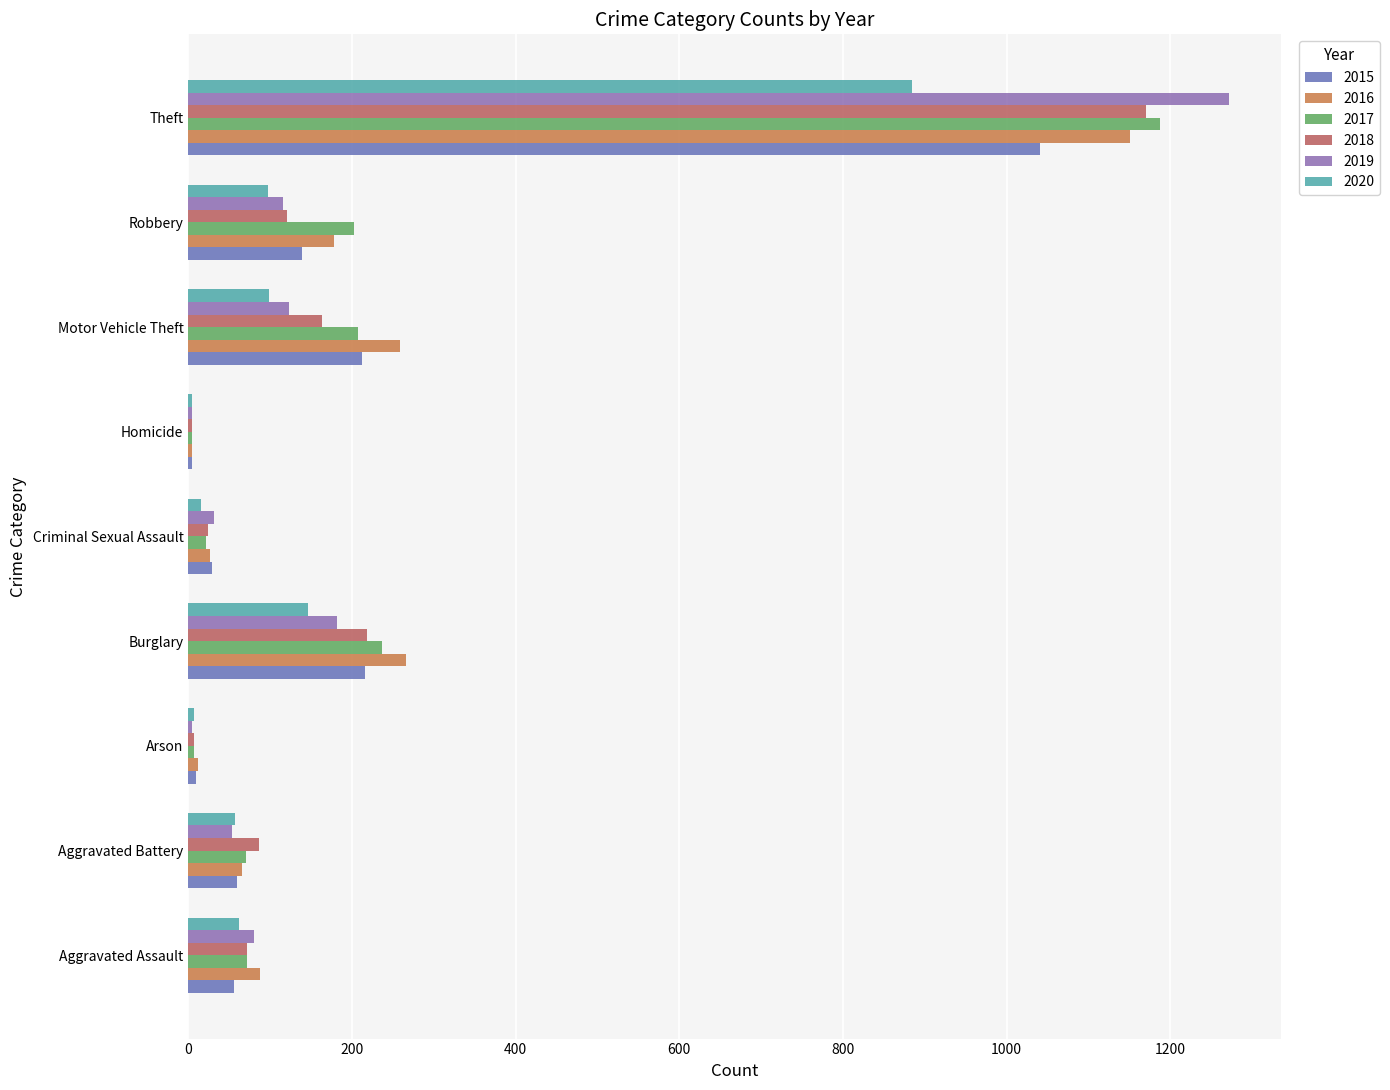

Which label corresponds to the largest value in the chart?

Theft